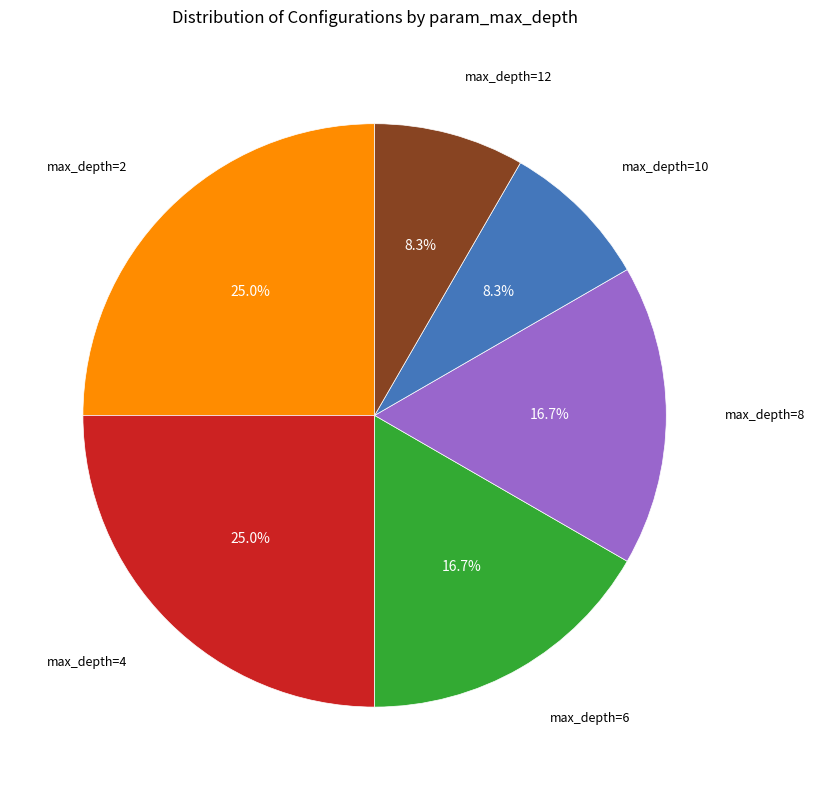

Does any single category account for the majority?

No